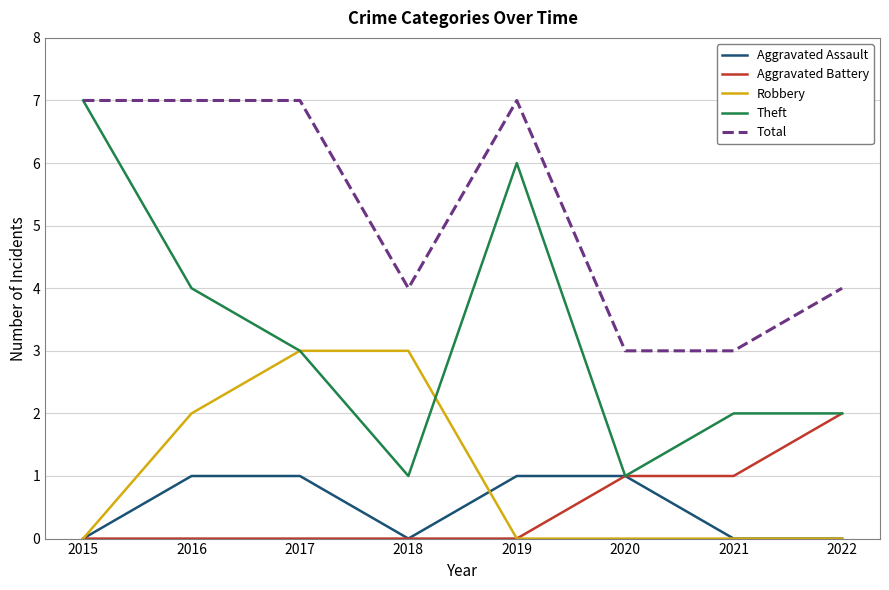

What is the greatest value displayed?

7